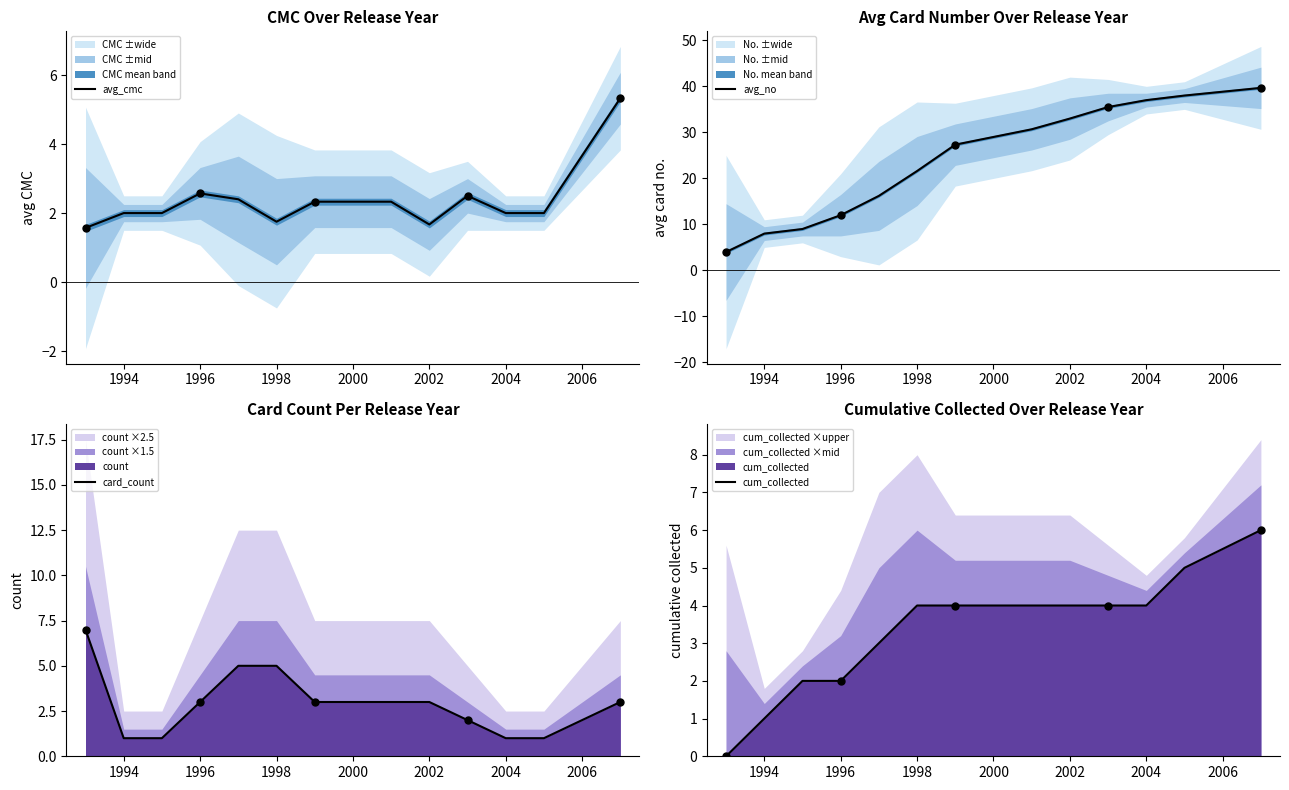

What is the minimum value for avg_cmc?

1.6